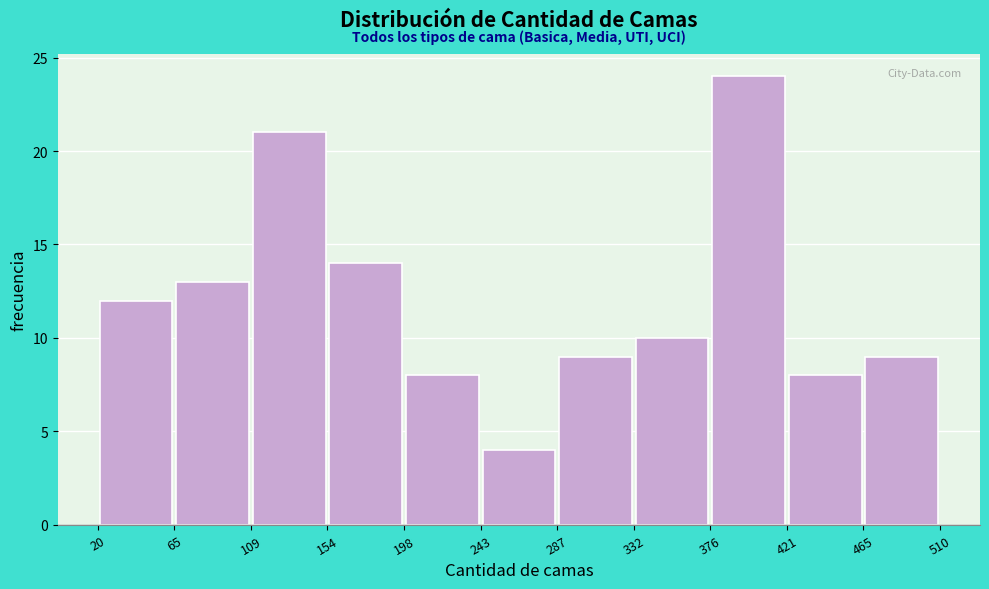

Which range on the x-axis has the tallest bar?

376 to 421